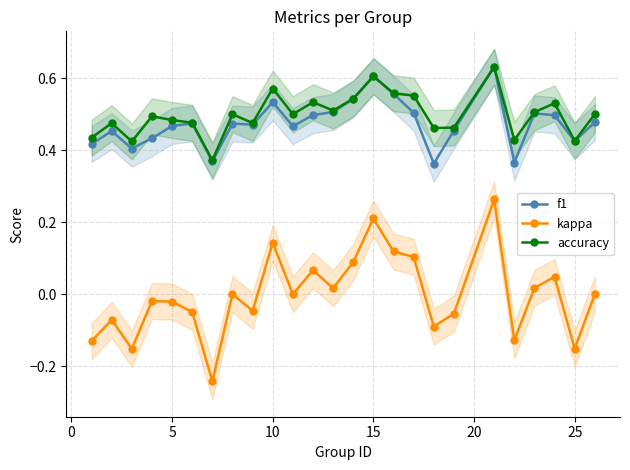

Reading left to right, extract all data points from this chart.

f1: 0.4	0.5	0.4	0.4	0.5	0.5	0.4	0.5	0.5	0.5	0.5	0.5	0.5	0.5	0.6	0.6	0.5	0.4	0.5	0.6	0.4	0.5	0.5	0.4	0.5
kappa: -0.1	-0.1	-0.2	-0.0	-0.0	-0.0	-0.2	0.0	-0.0	0.1	0.0	0.1	0.0	0.1	0.2	0.1	0.1	-0.1	-0.1	0.3	-0.1	0.0	0.0	-0.2	0.0
accuracy: 0.4	0.5	0.4	0.5	0.5	0.5	0.4	0.5	0.5	0.6	0.5	0.5	0.5	0.5	0.6	0.6	0.6	0.5	0.5	0.6	0.4	0.5	0.5	0.4	0.5